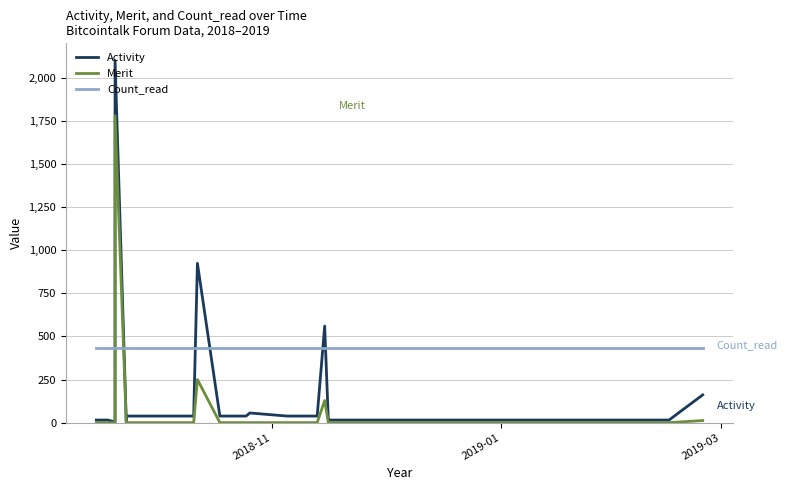

How many interior local valleys does the Activity series have?

3